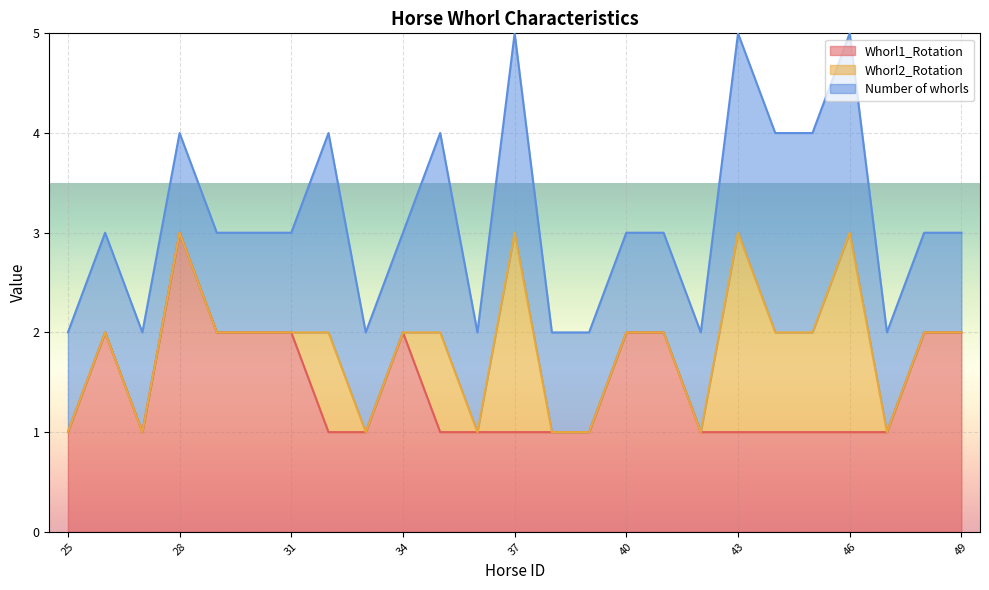

How many intersections are there between Whorl1_Rotation and Whorl2_Rotation?

4